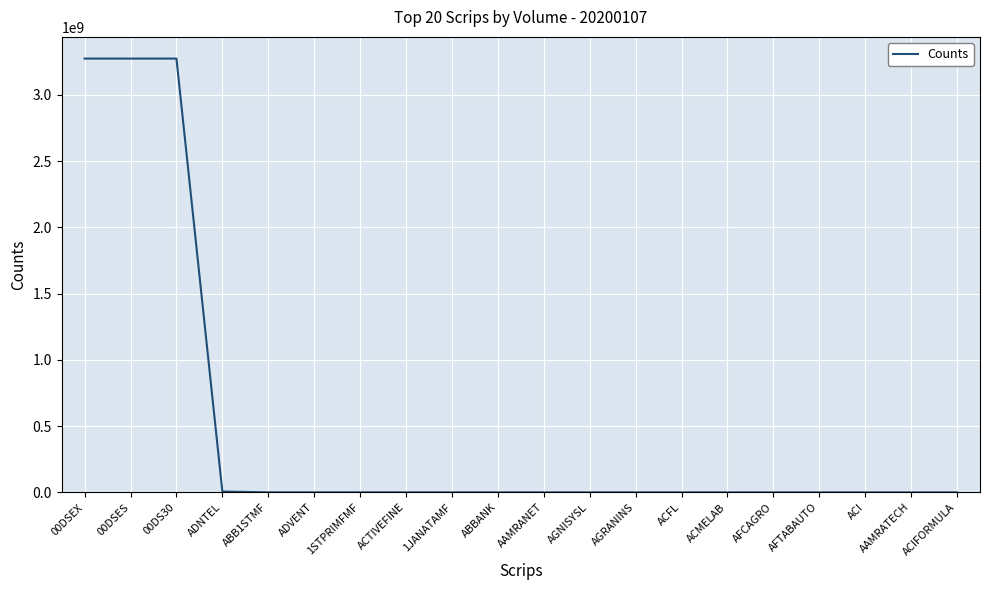

Does the chart display data point markers on the line(s)?

No